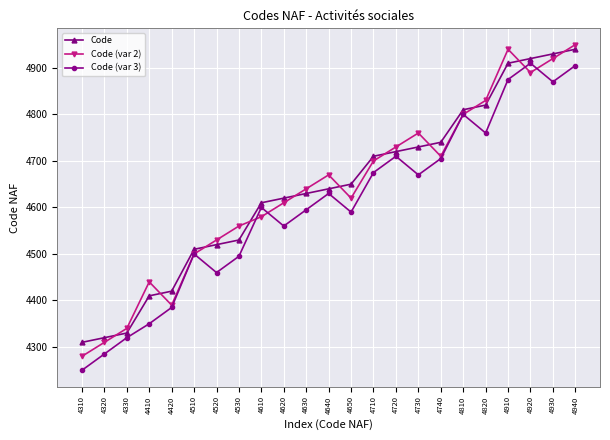

The Code (var 2) series shows 4700 at 4710. True or false?

True